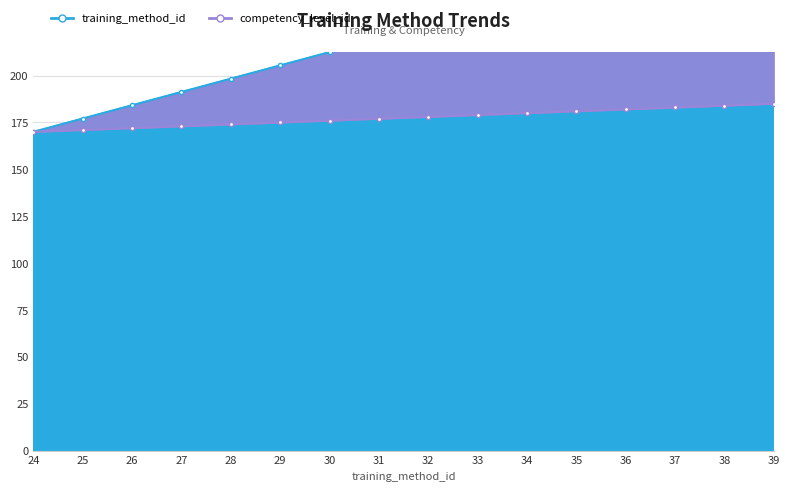

List the labels in order of value, largest first.

39, 38, 37, 36, 35, 34, 33, 32, 31, 30, 29, 28, 27, 26, 25, 24